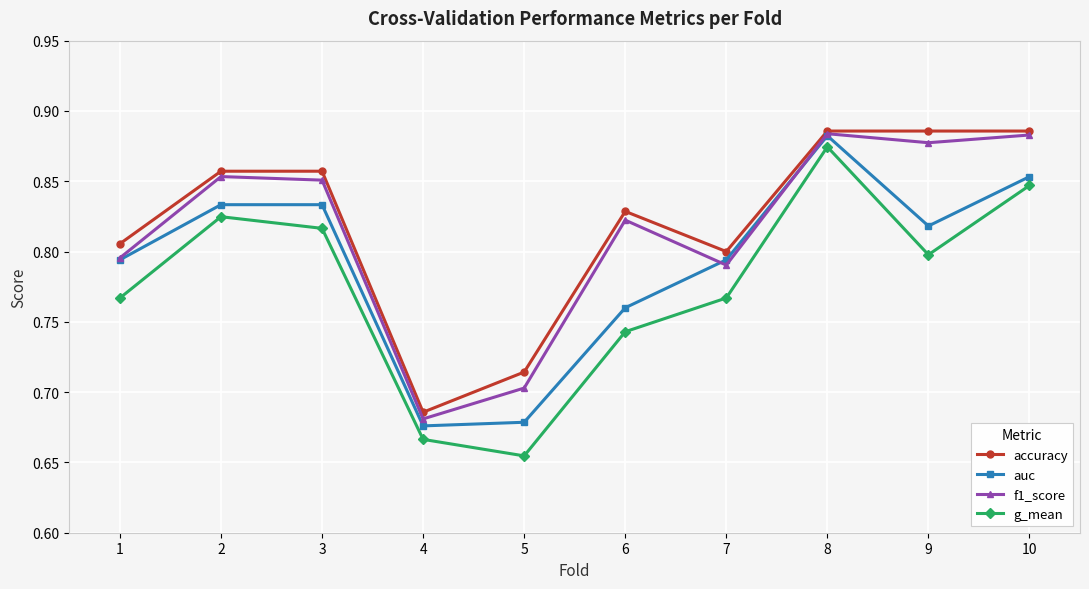

Which category has the lowest value in the accuracy series?

4